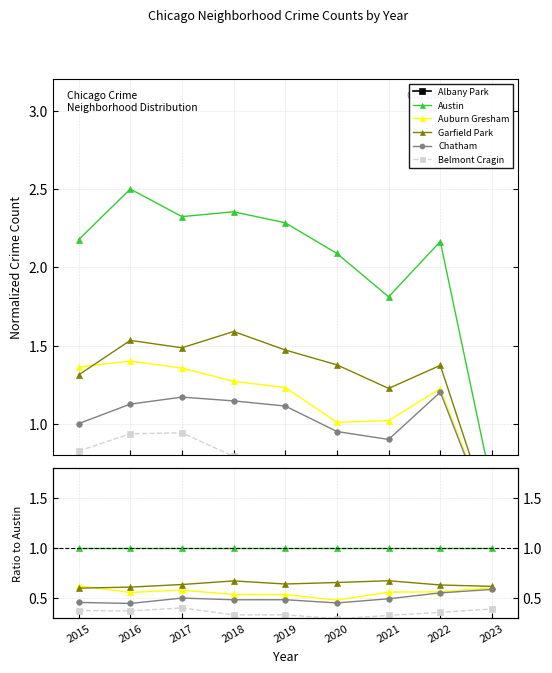

How many Garfield Park values are between 0 and 1?

9